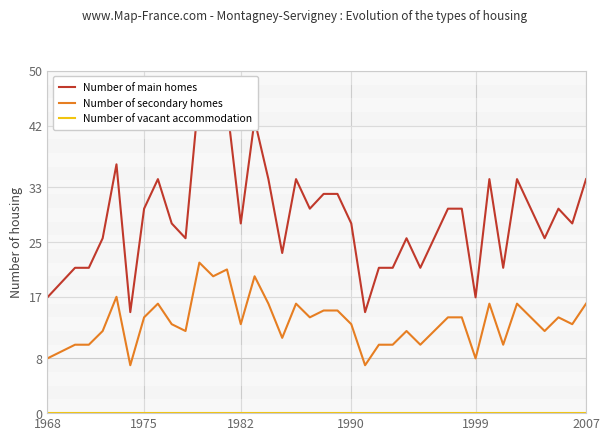

What is the minimum value for Number of secondary homes?

7